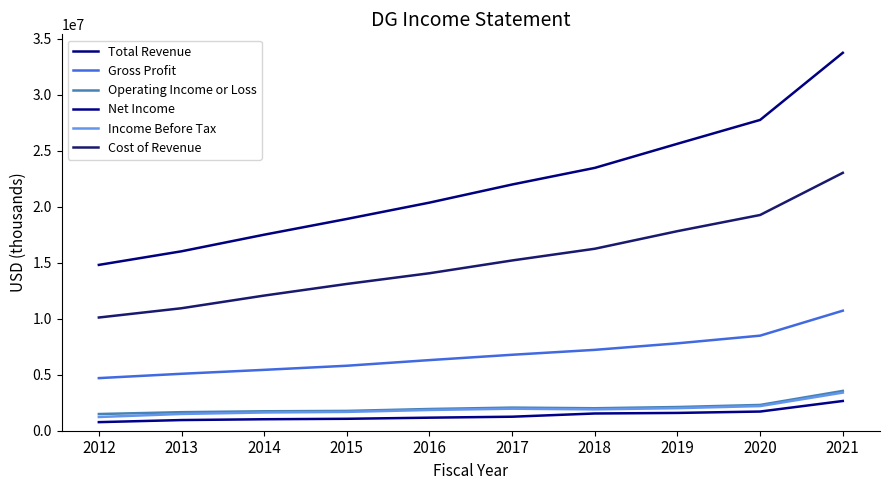

At which category is the sum across all series the highest?

2021